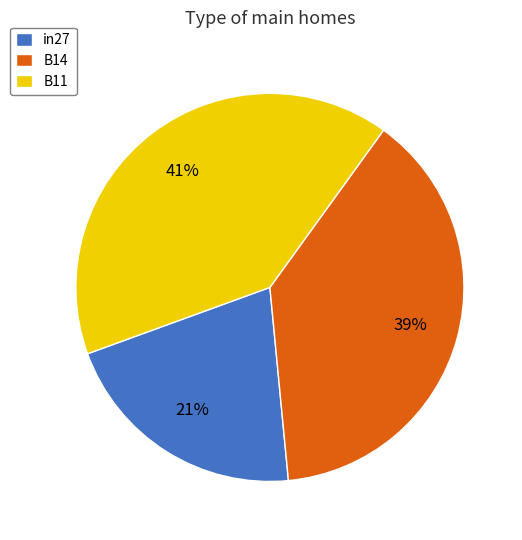

Between B14 and in27, which is larger?

B14